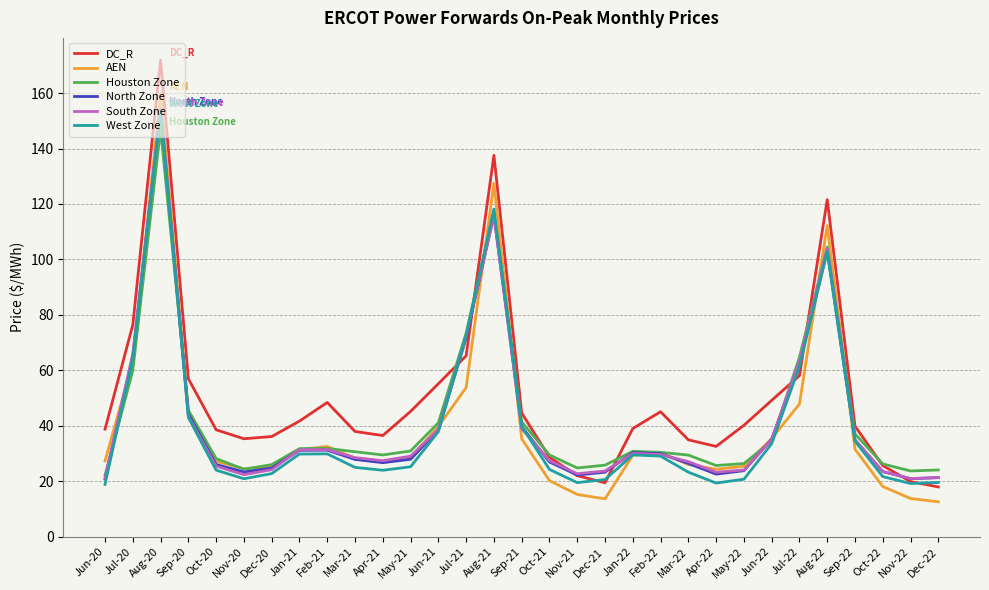

What is the total value across all series at Jul-20?

394.8